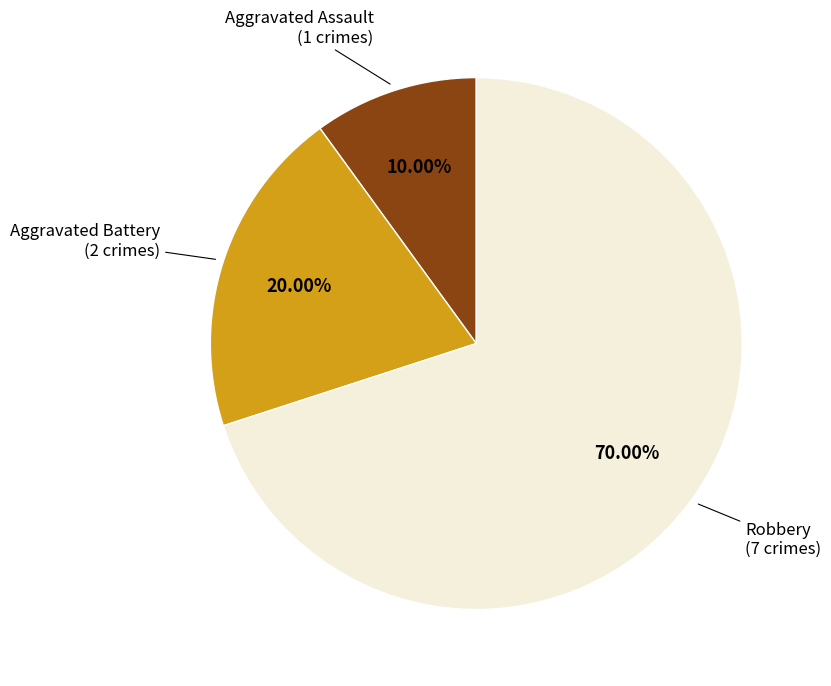

Is there a majority slice in this chart?

Yes